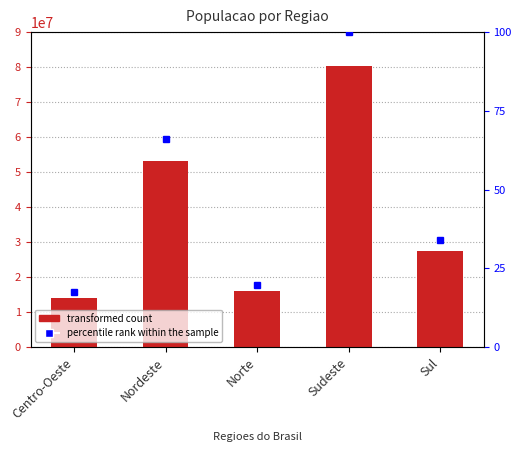

Reading right to left, list all the values displayed in this chart.

Populacao: 27386891.0	80364410.0	15864454.0	53081950.0	14058094.0
percentile rank within the sample: 34.1	100.0	19.7	66.1	17.5